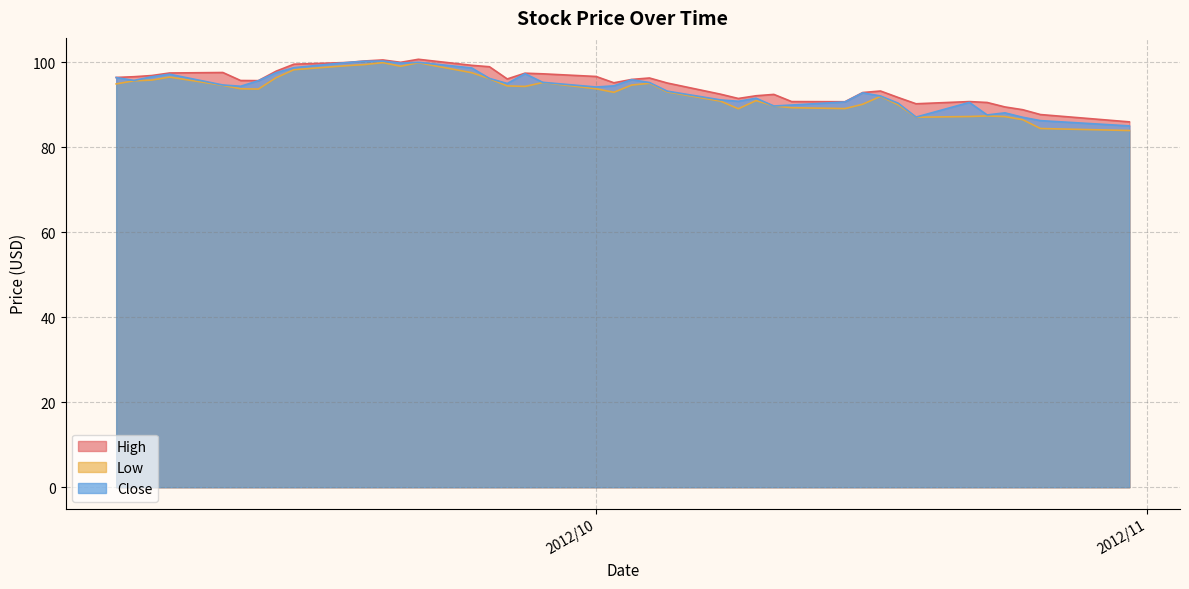

How many data points does each series have?

40